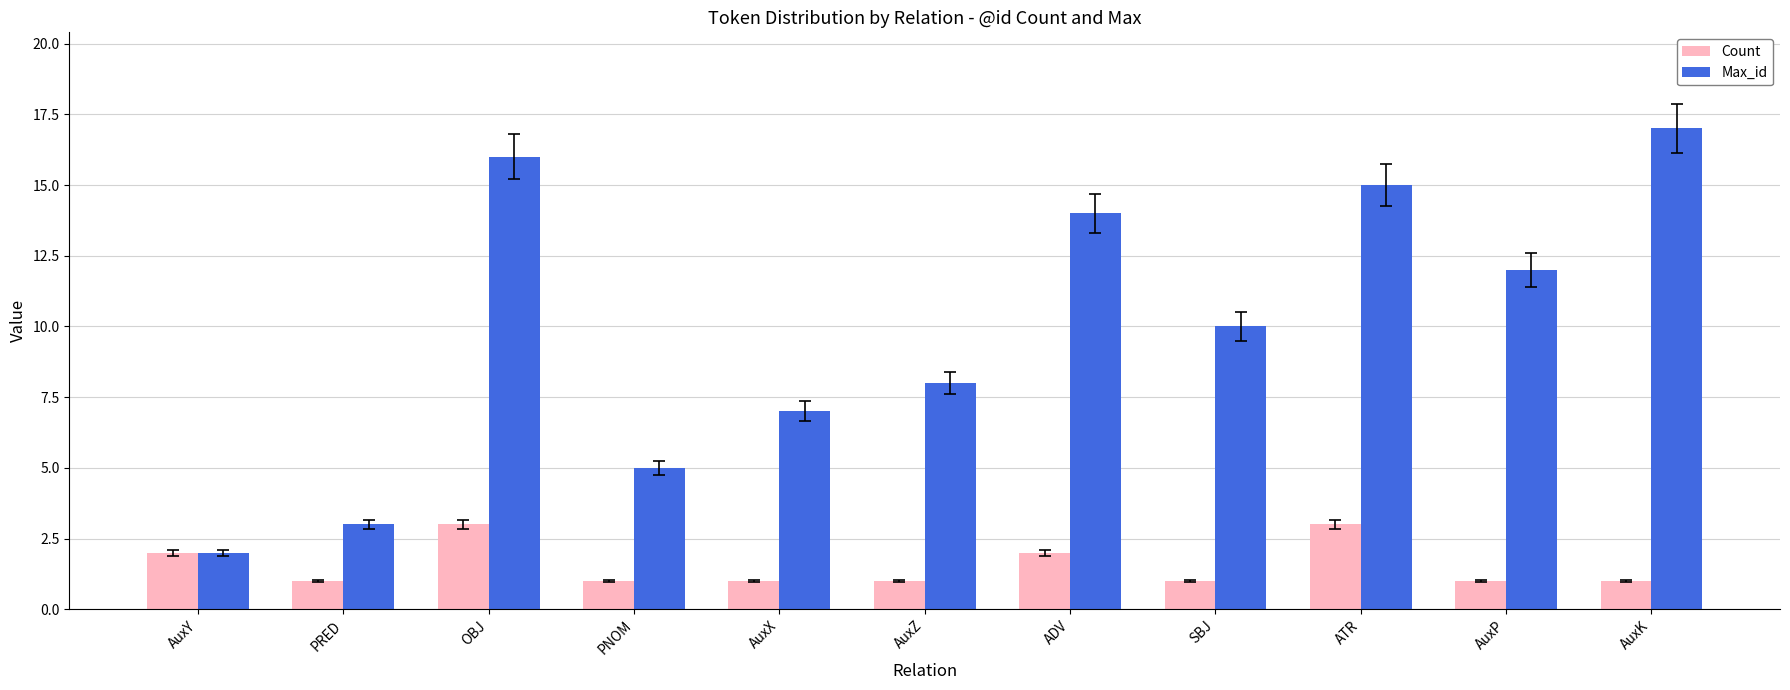

How many series are shown in this chart?

2